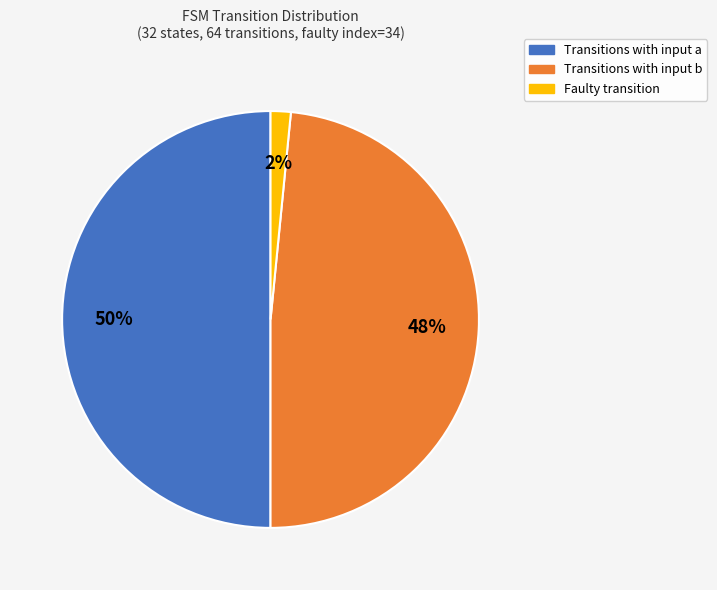

Count the number of slices in the pie.

3